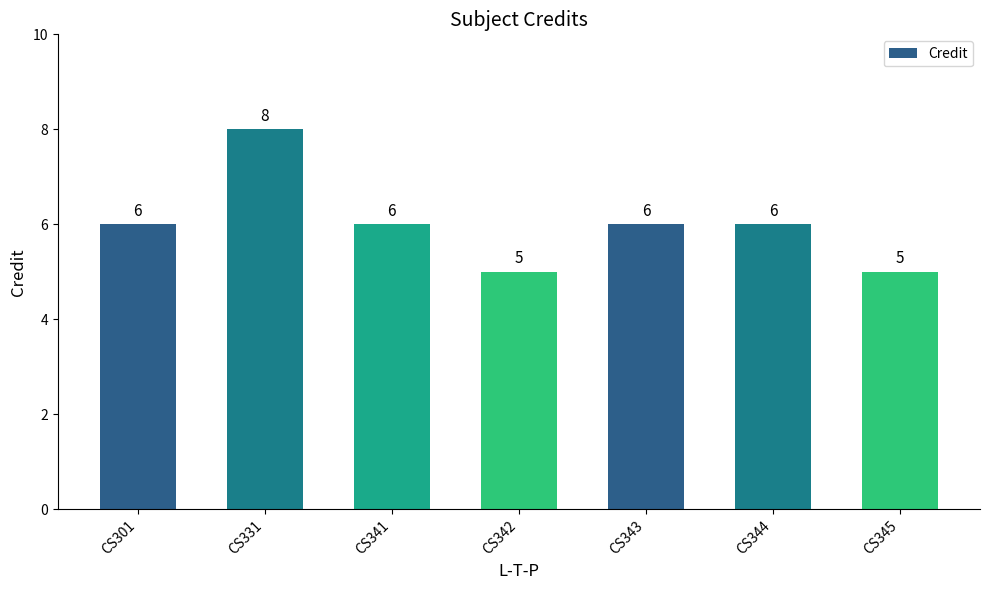

The value at CS341 is 6. True or false?

True